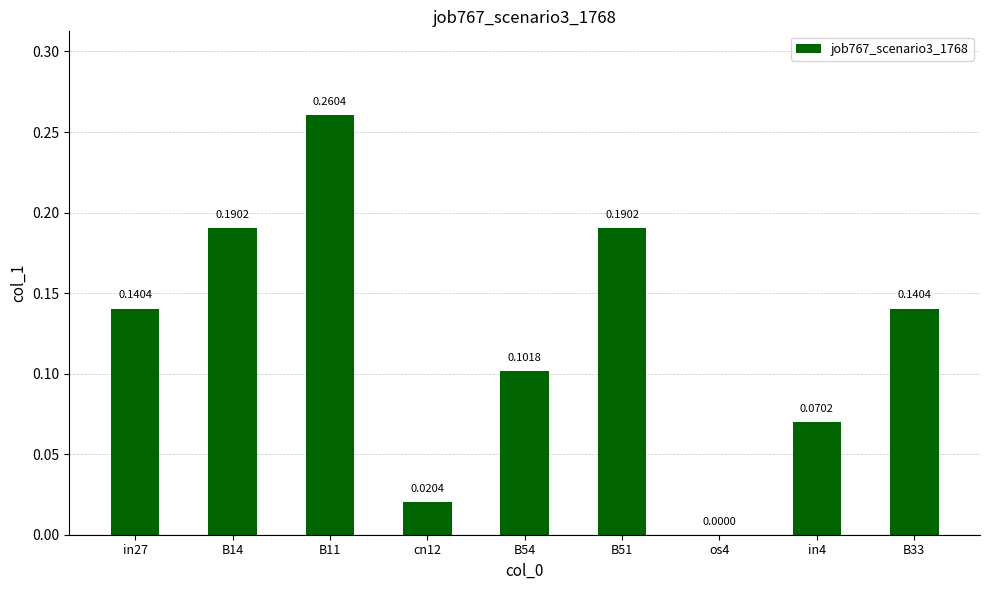

Are the bars horizontal?

No